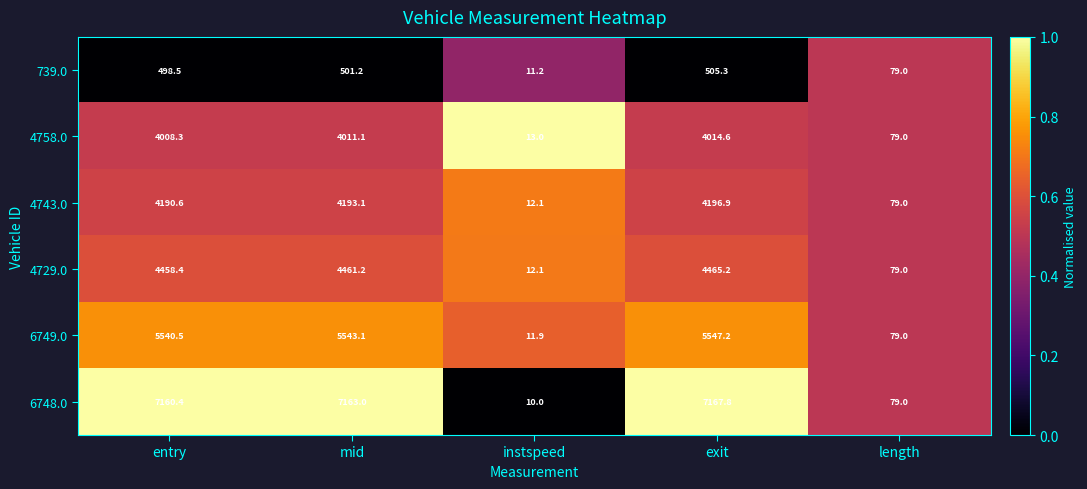

Count the number of data series in this chart.

6